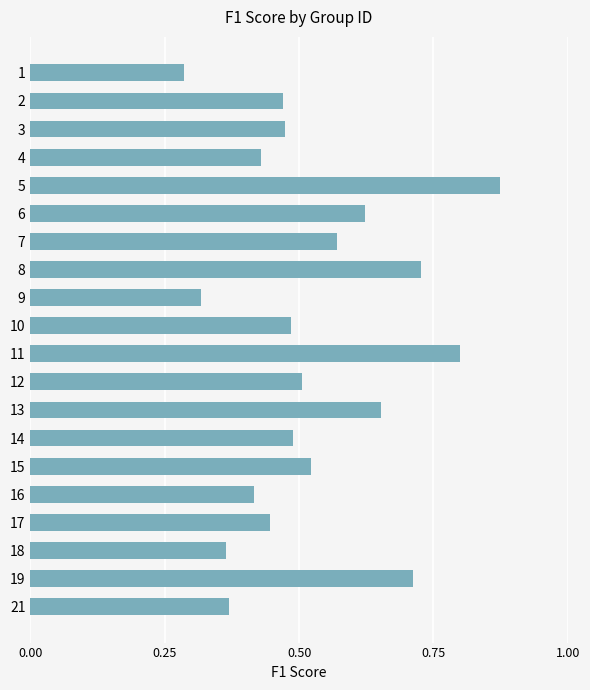

What is the sum of the values at 2 and 12?

1.0